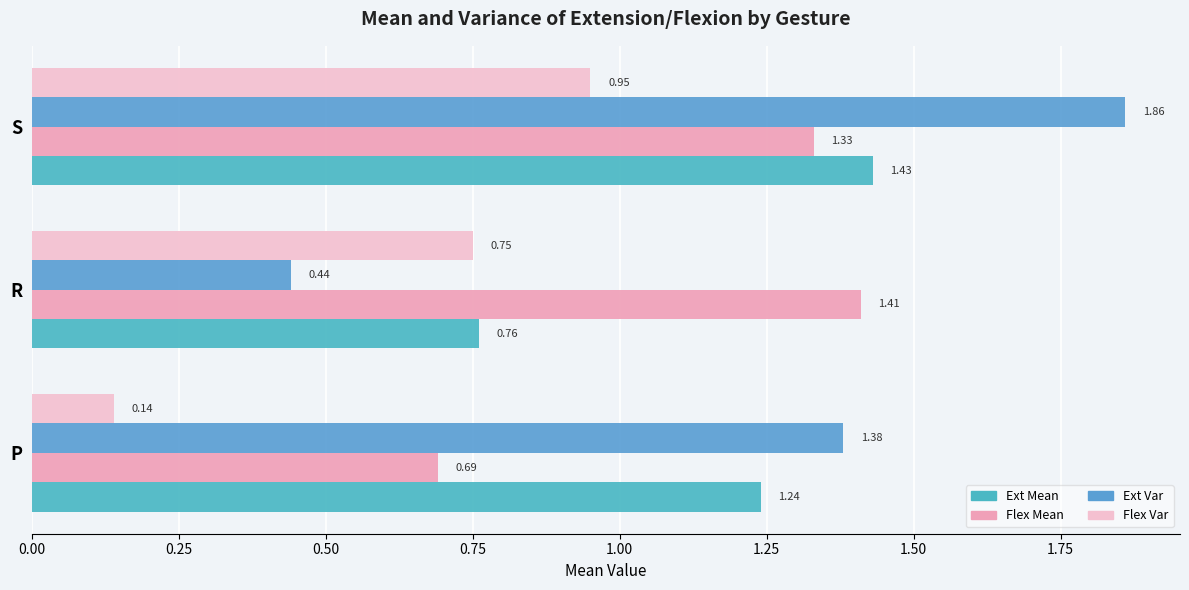

What is the difference between the maximum and second lowest values in the Flex Var series?

0.2